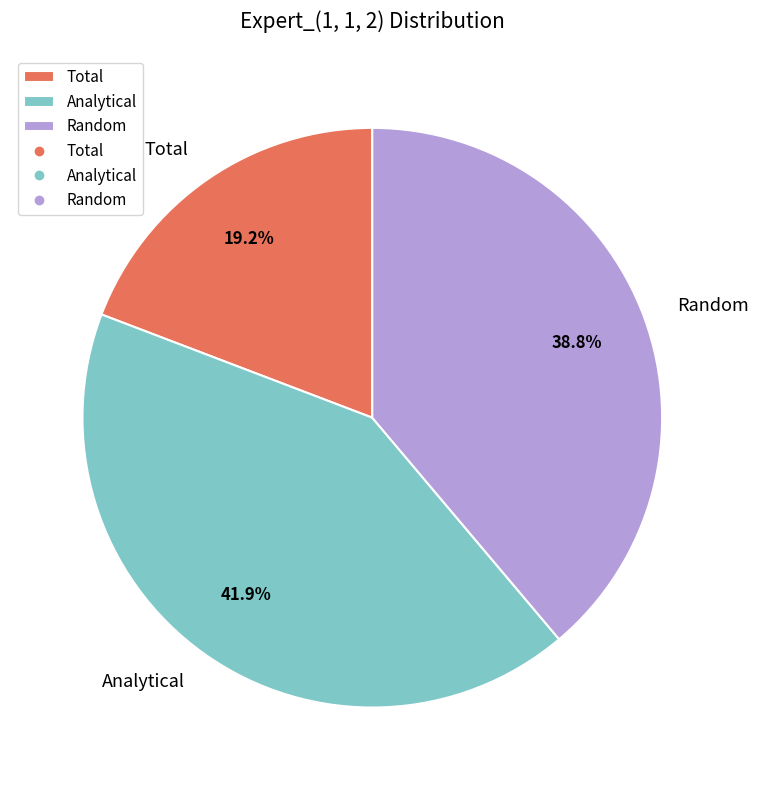

How many slices are in this pie chart?

3